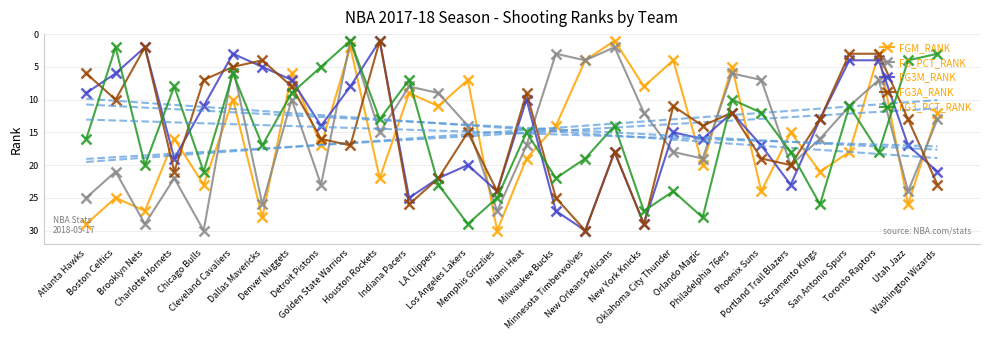

True or false: FG3M_RANK and FGM_RANK intersect in this chart.

True